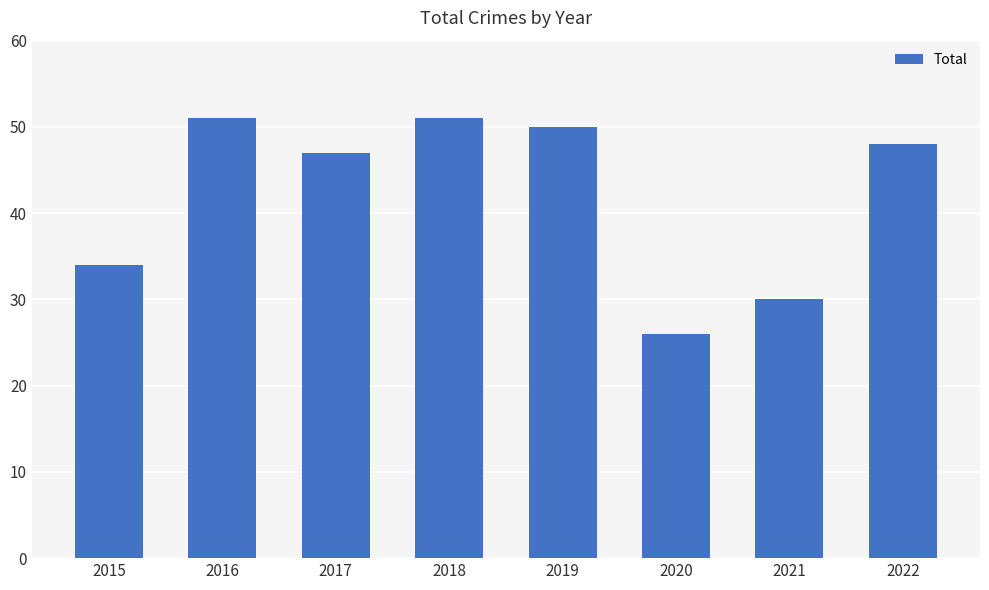

Reading left to right, list all the values displayed in this chart.

34	51	47	51	50	26	30	48